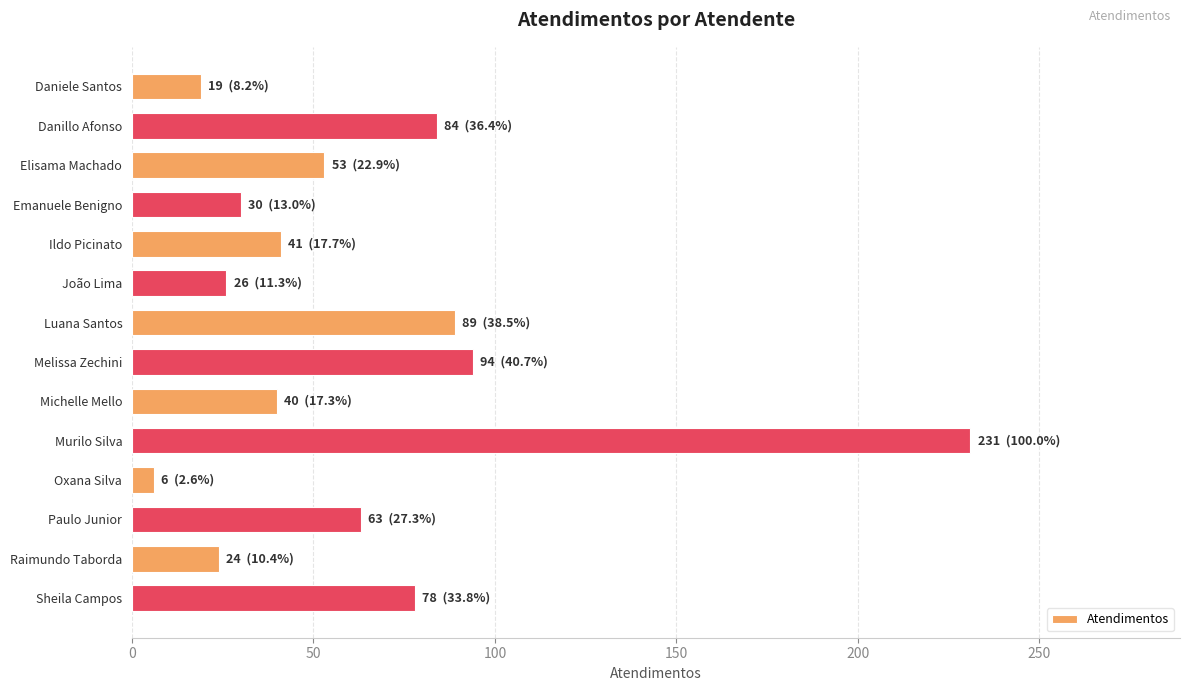

What is the sum of the values at Michelle Mello and Paulo Junior?

103